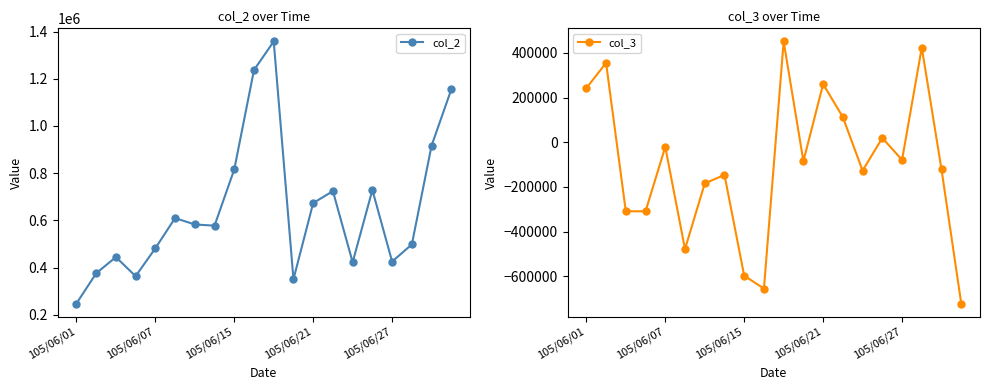

Which has a higher value, 12 or 7?

12